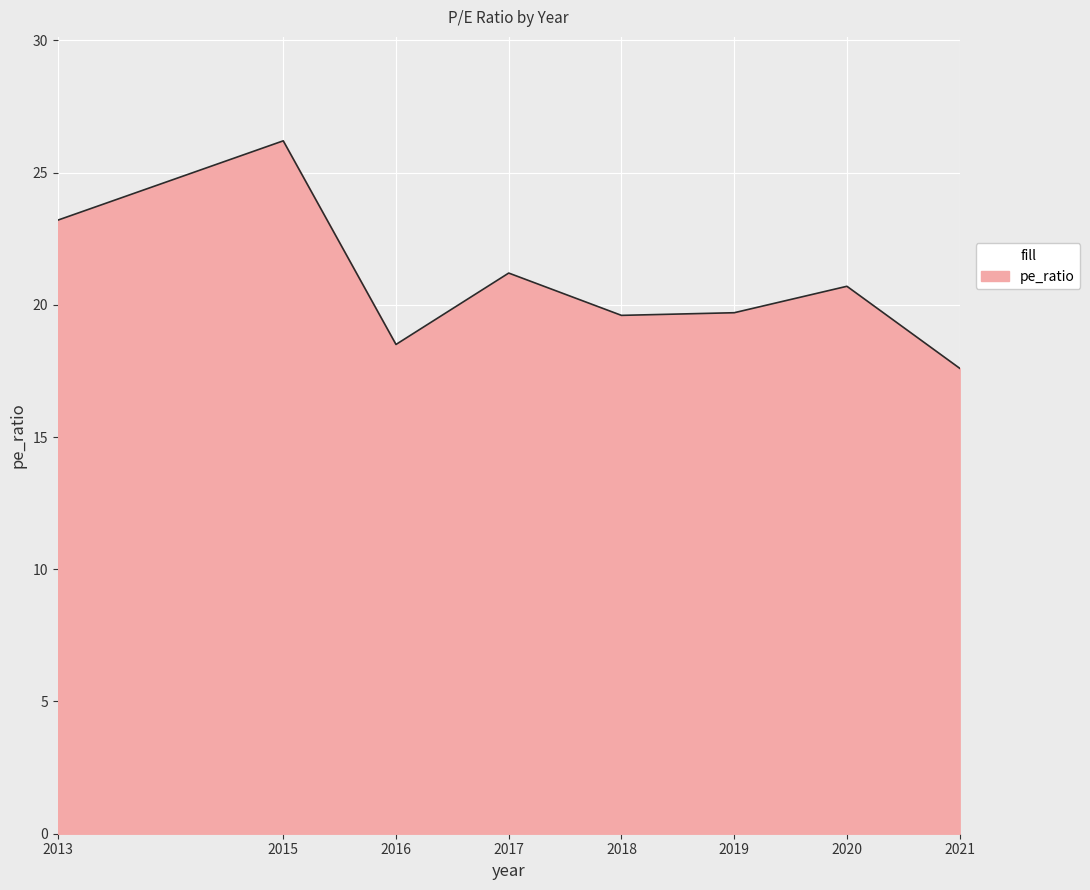

How many lines are shown in the chart?

1